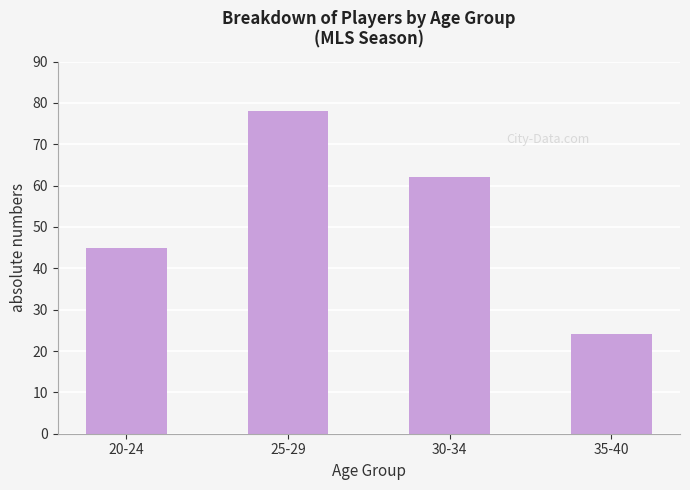

What is the ratio of the value at 30-34 to the value at 25-29?

0.8